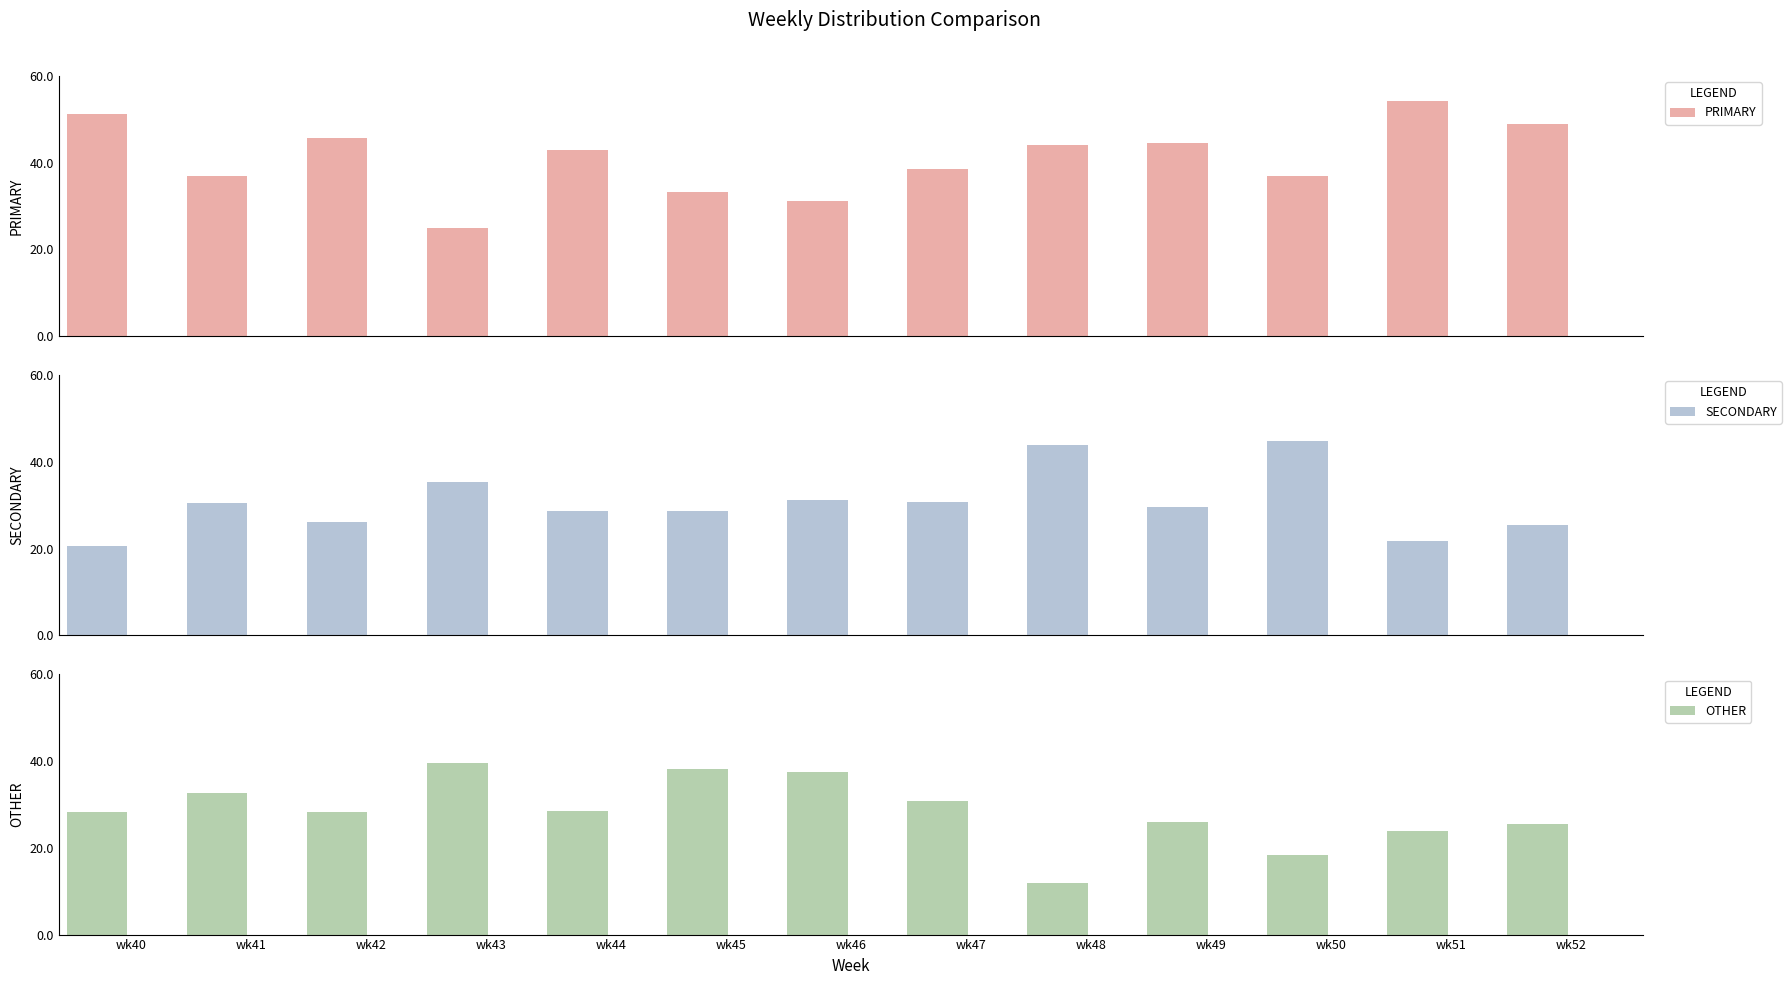

True or false: OTHER has a value of 32.6 at wk41.

True